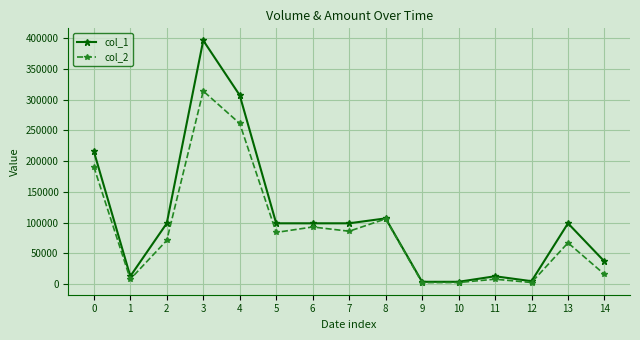

Which series changed the most between 7 and 13?

col_2